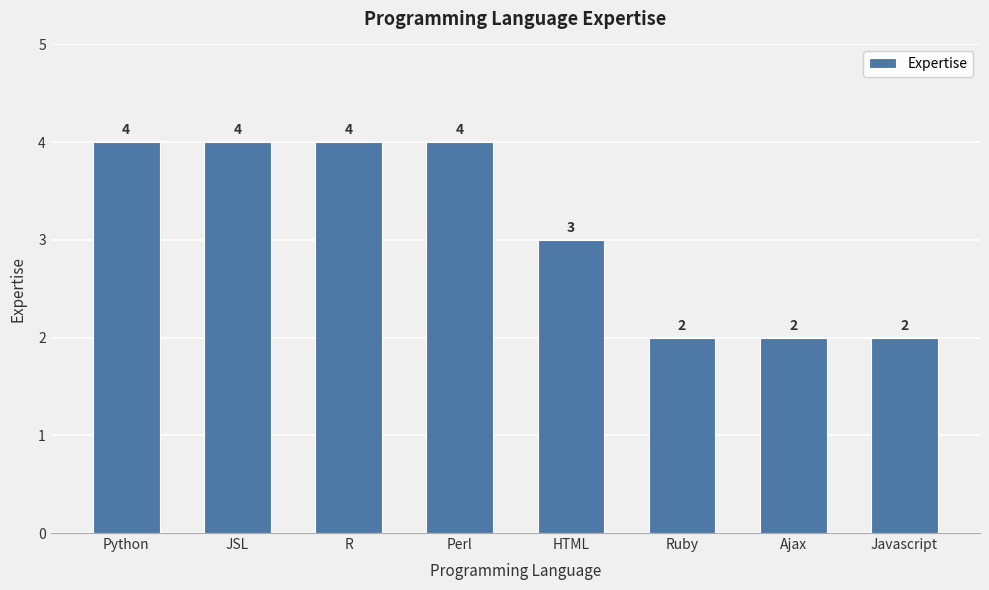

What is the difference between the values at Javascript and Python?

2